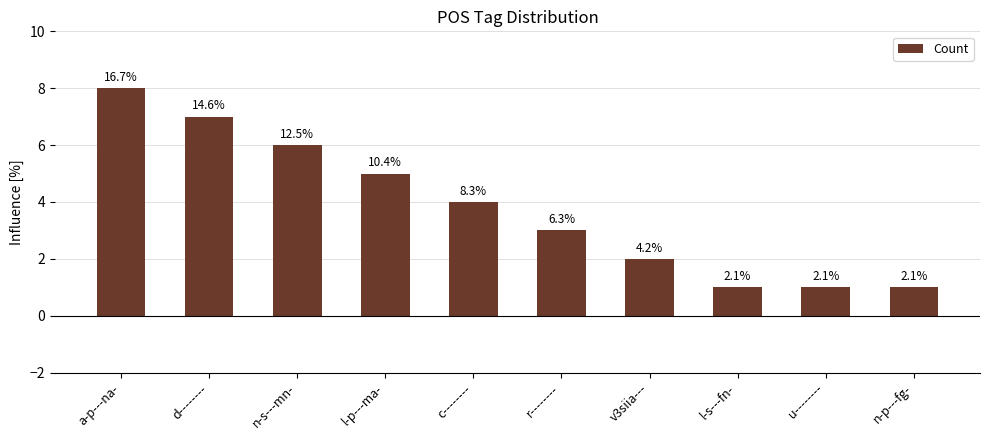

What is the change in value from n-s---mn- to n-p---fg-?

-5